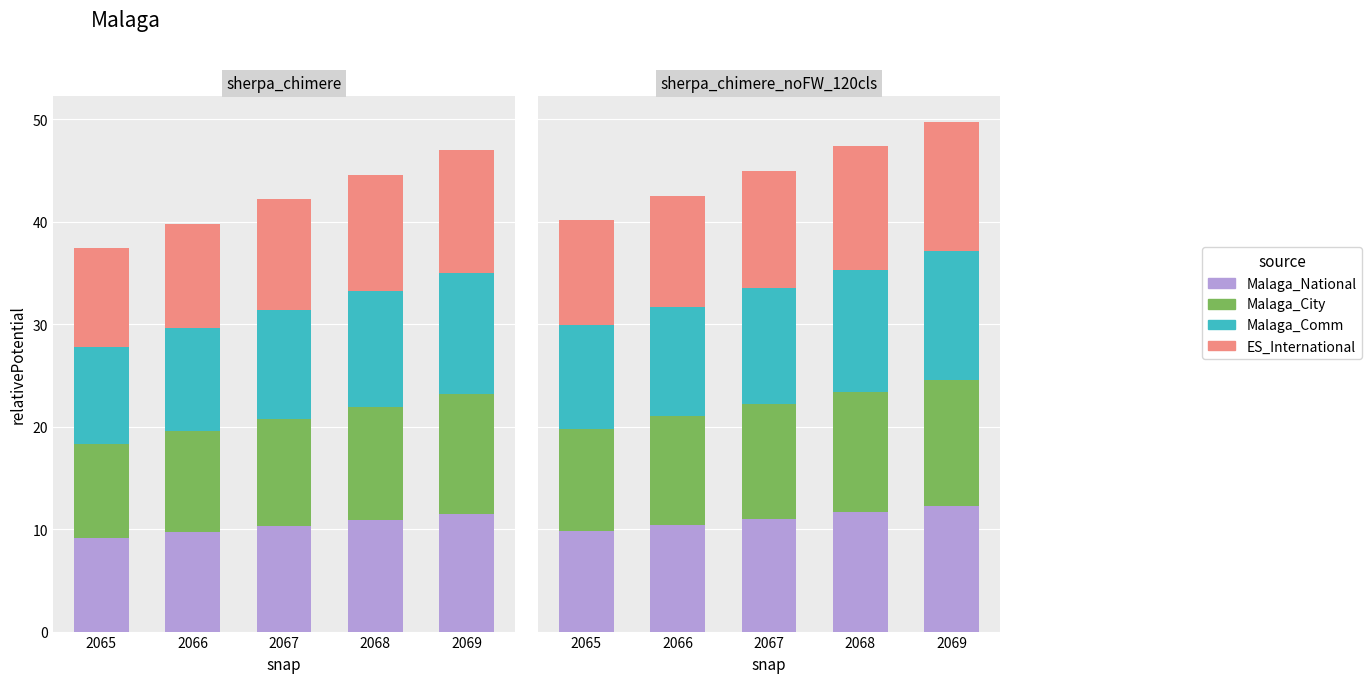

Are the bars horizontal?

No